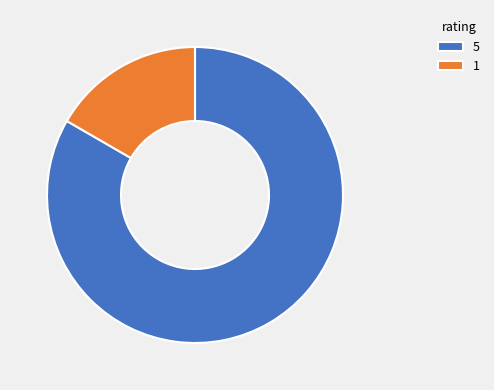

Rank the categories by value from highest to lowest.

5, 1